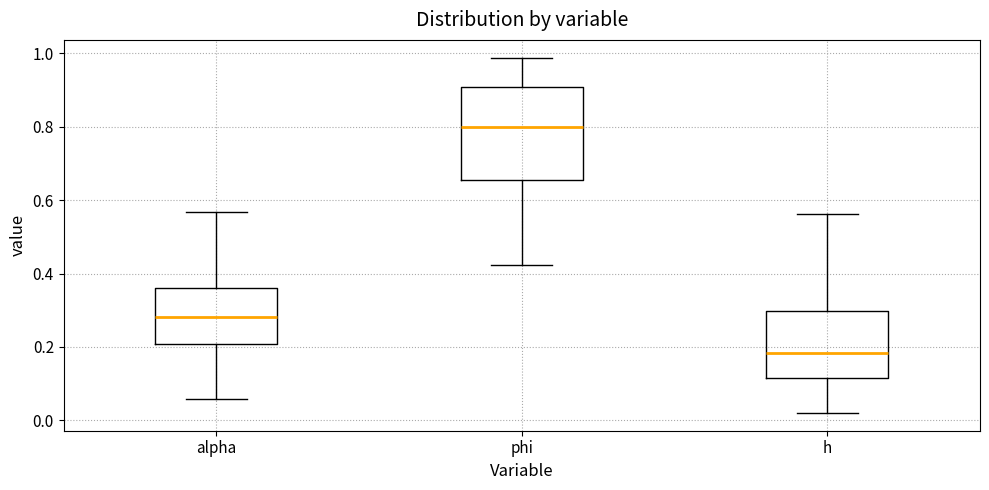

Where does the upper whisker of the box for h end on the y-axis? The values are not printed on the chart, so give them approximately, as read against the axis.

0.56